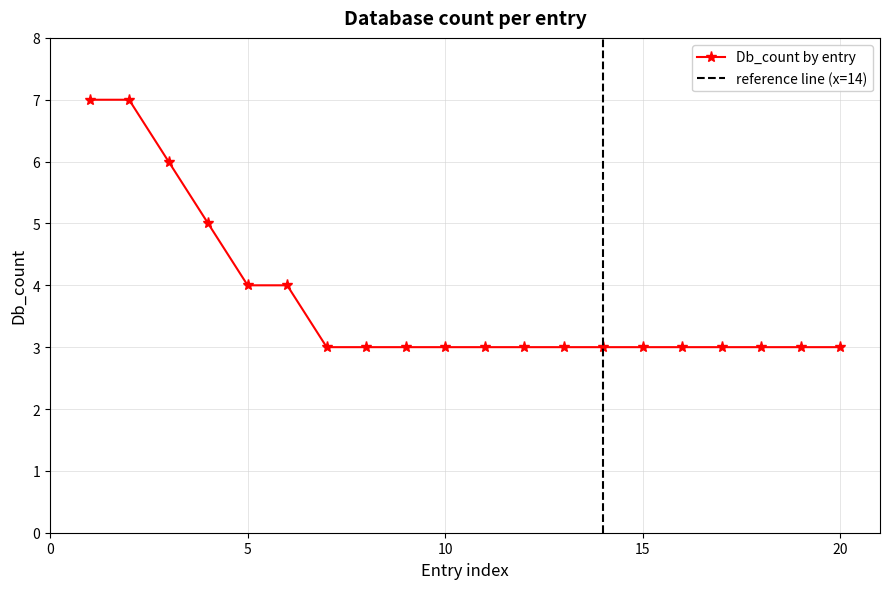

Is this an area chart (filled region under the line)?

No